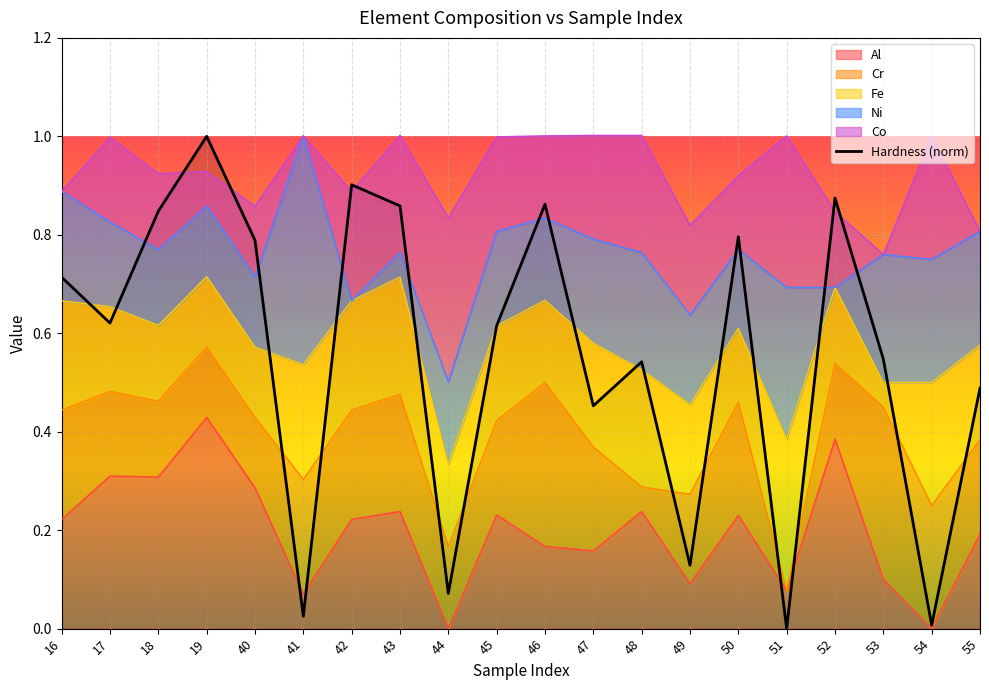

How many points are lower than both their immediate neighbors (excluding endpoints)?

7